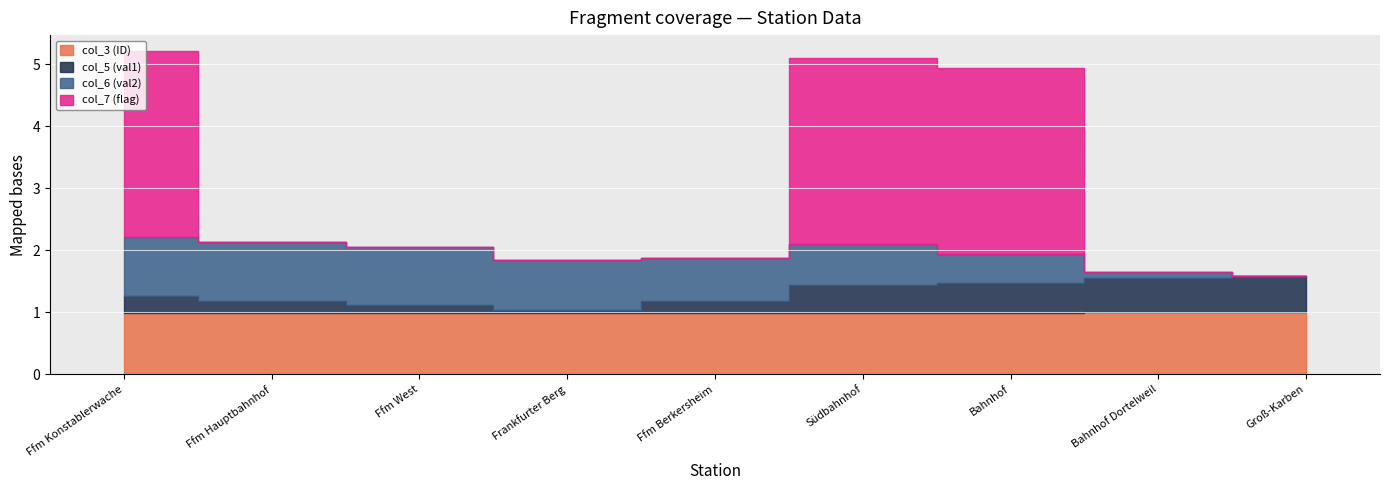

What is the difference between the maximum and minimum values in the col_7 (flag) series?

3.0